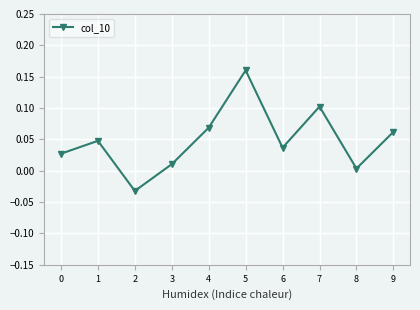

At which label is the value closest to 0?

8